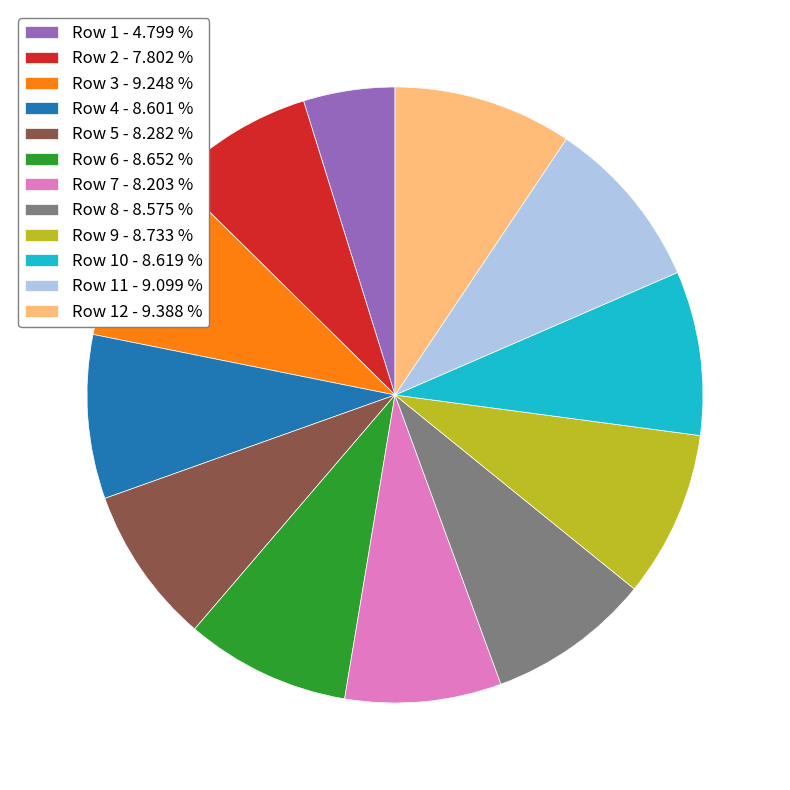

Between Row 7 - 8.203 % and Row 11 - 9.099 %, which is larger?

Row 11 - 9.099 %